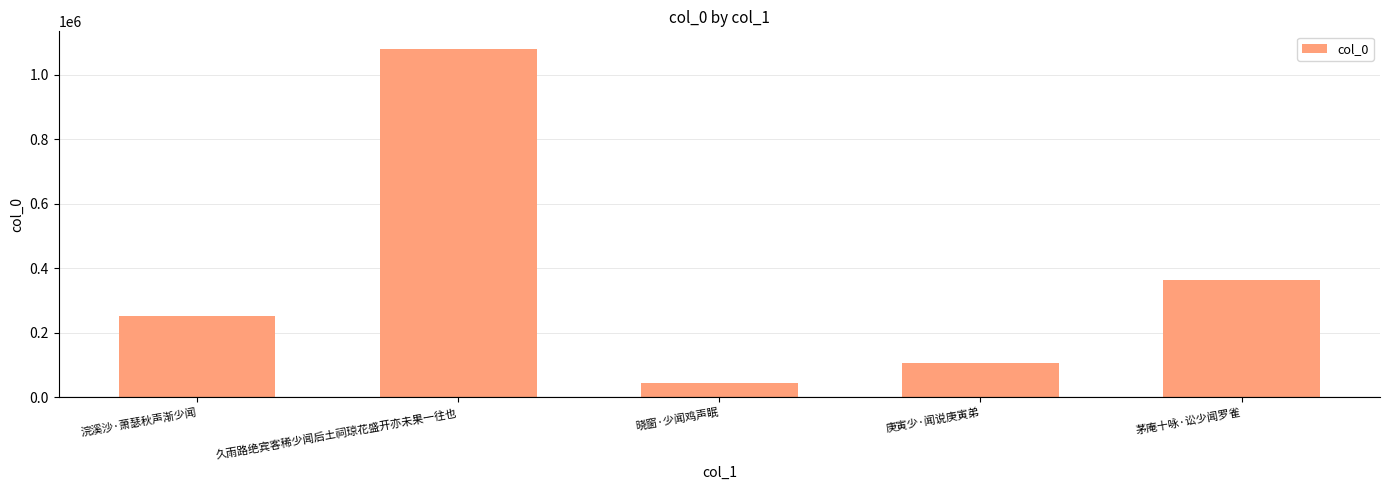

What is the difference between the values at 浣溪沙·萧瑟秋声渐少闻 and 晓窗·少闻鸡声眠?

208498